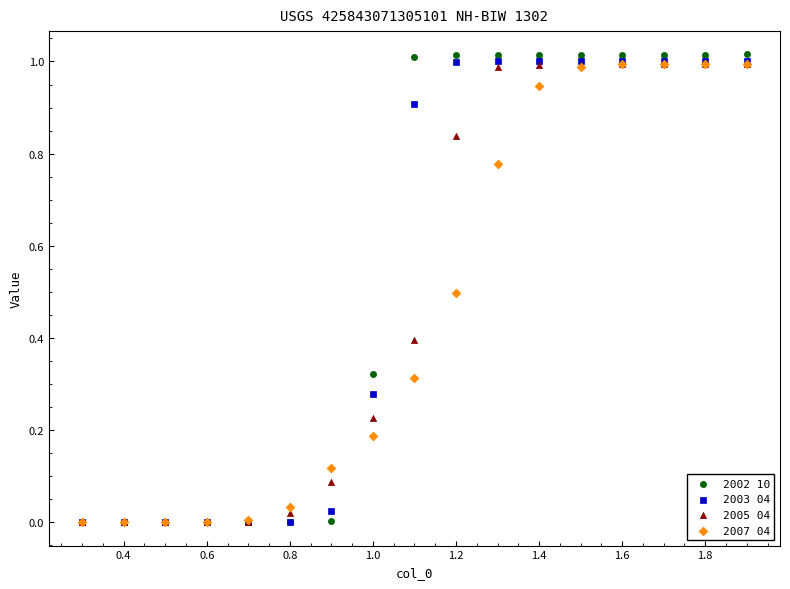

Which series has the largest Y range (max minus min)?

2002 10